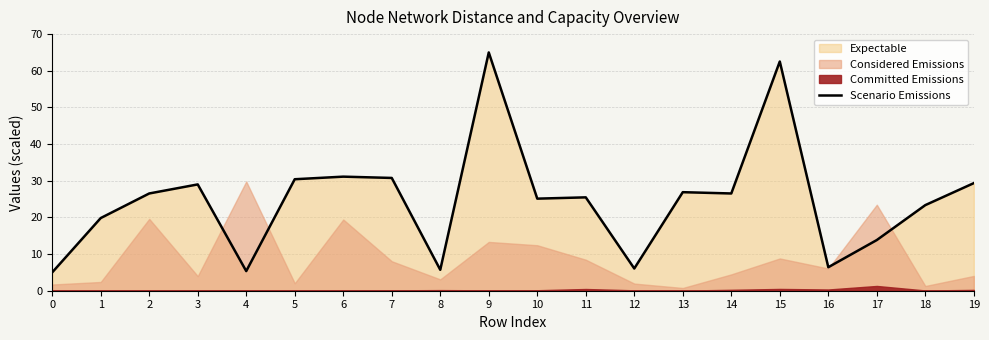

What is the ratio of the value at 15 to the value at 0?

12.5